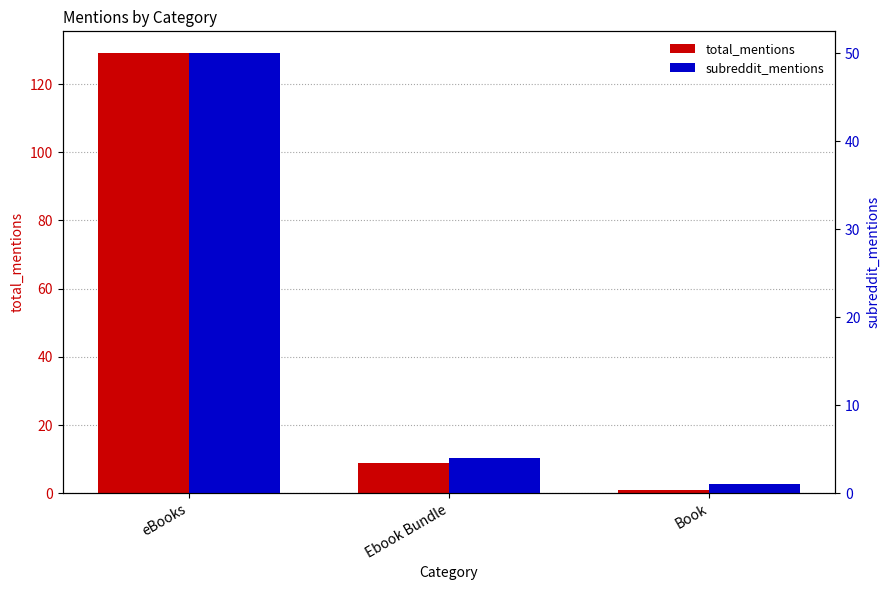

At how many categories does at least one series exceed 126?

1